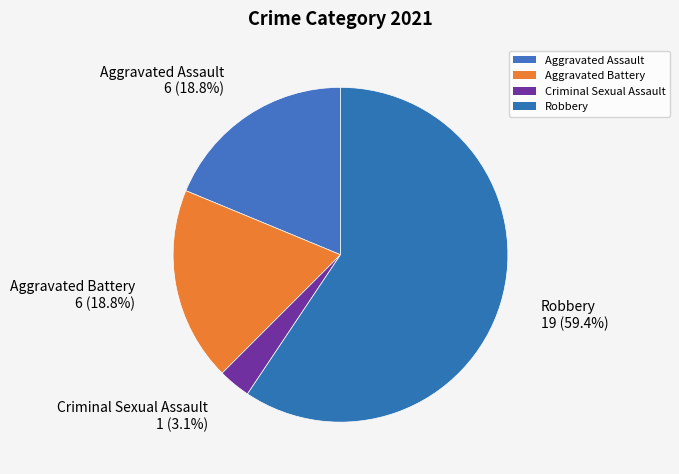

How many slices are in this pie chart?

4